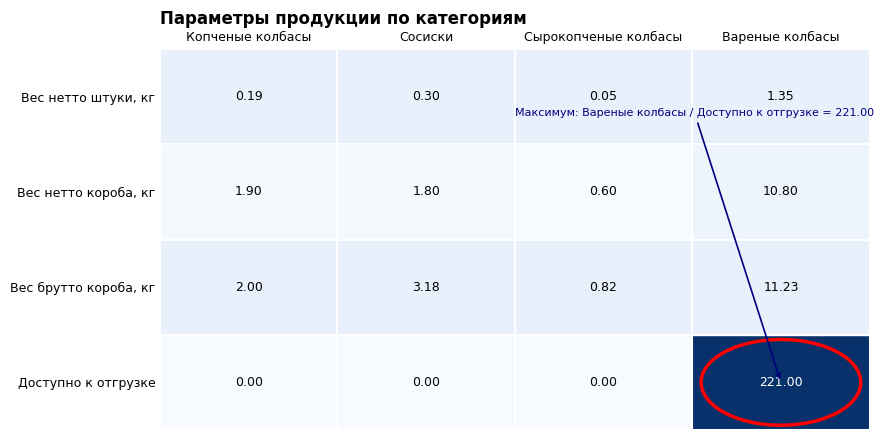

How many data points does each series have?

4